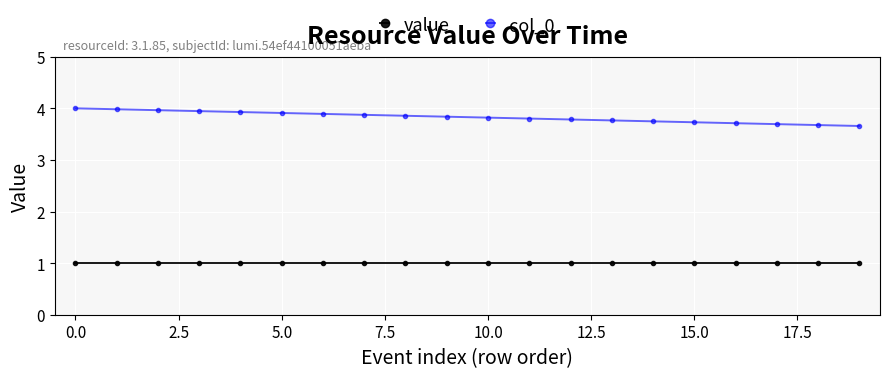

What is the minimum value shown in the chart?

1.0